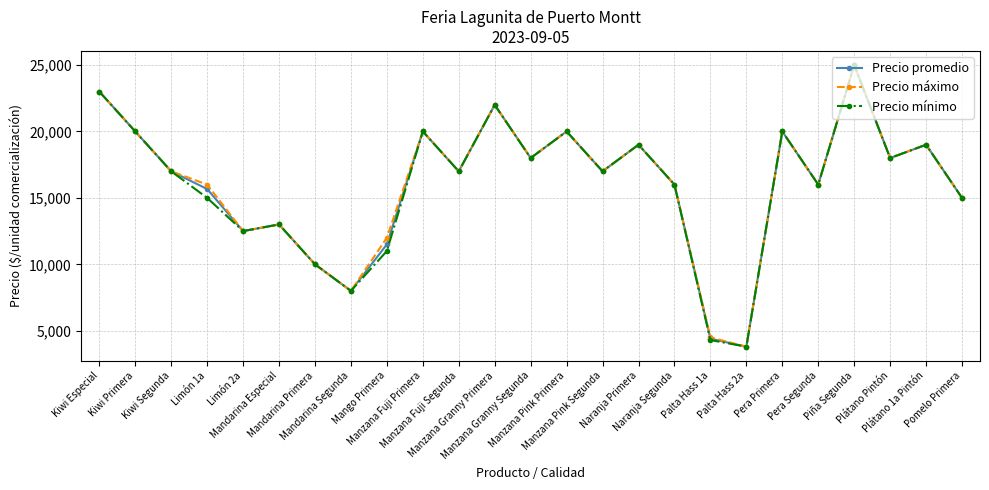

How many lines are shown in the chart?

3